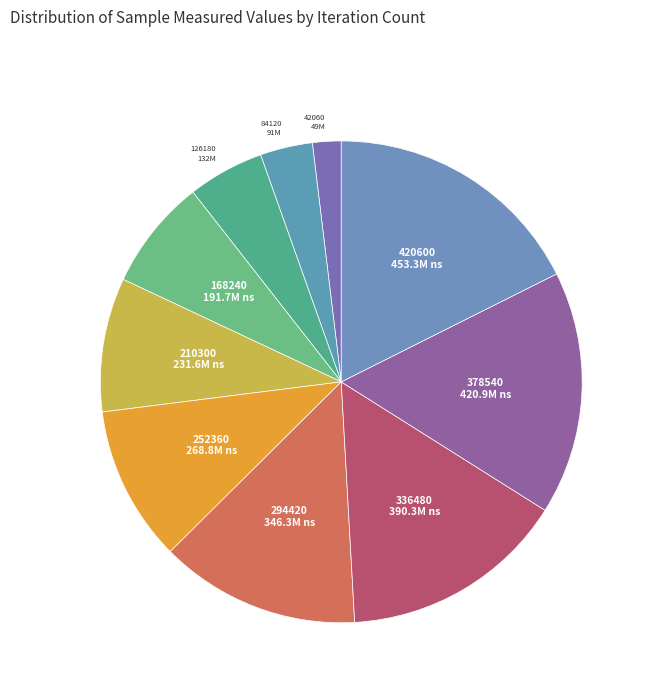

Combined, do 294420 and 168240 account for over 50%?

No